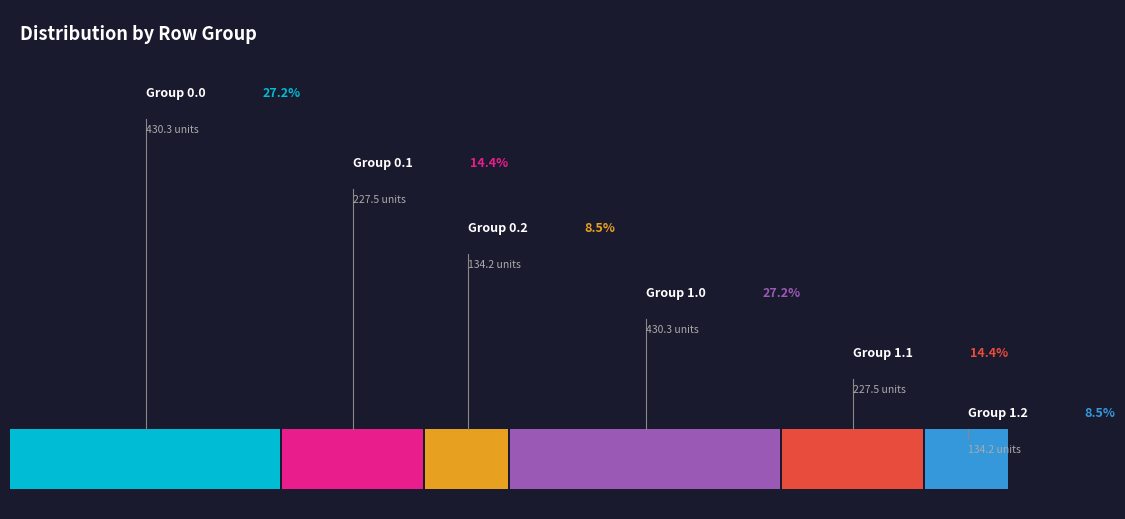

Does any single category account for the majority?

No